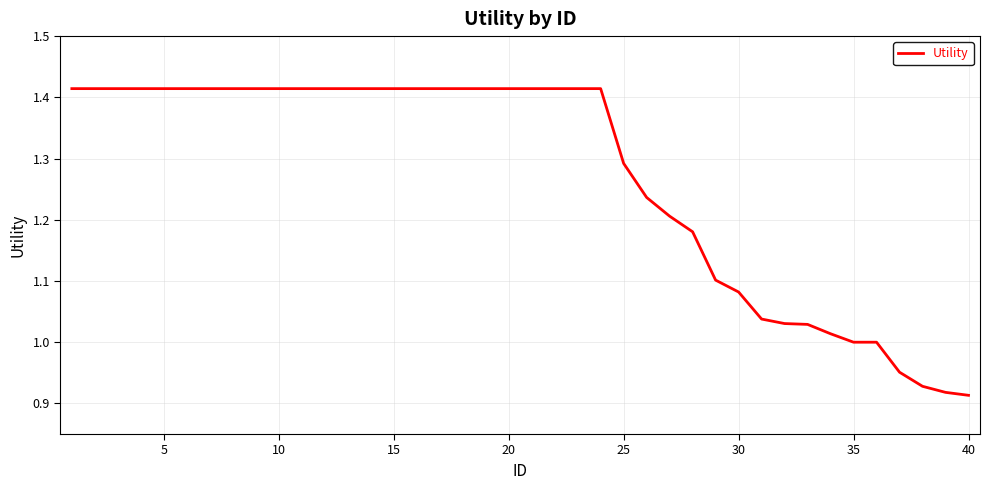

What is the difference between the maximum and minimum values?

0.5